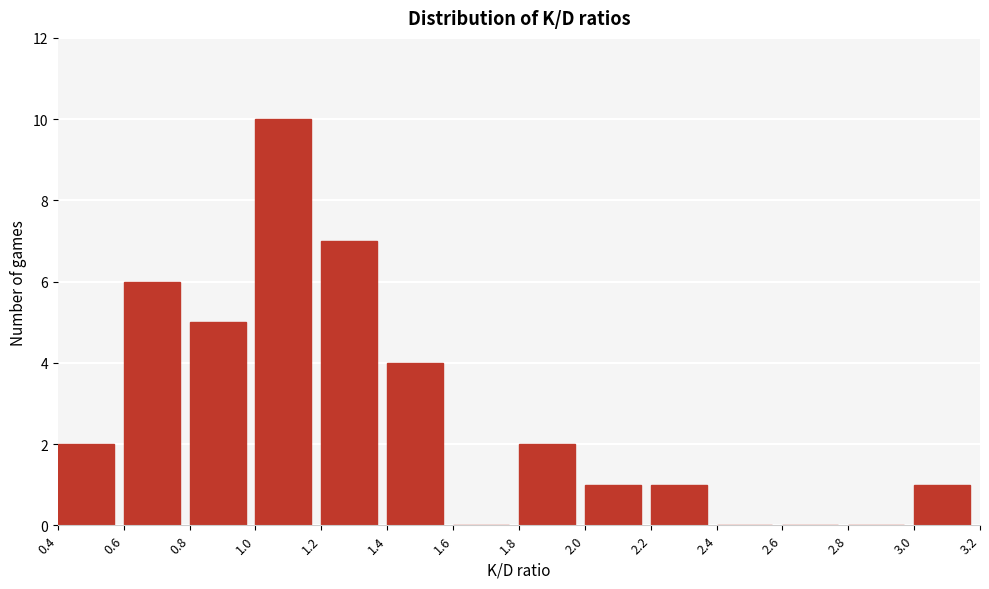

What is the height of the bar covering 2.0 to 2.2 on the x-axis? The values are not printed on the chart, so give them approximately, as read against the axis.

1